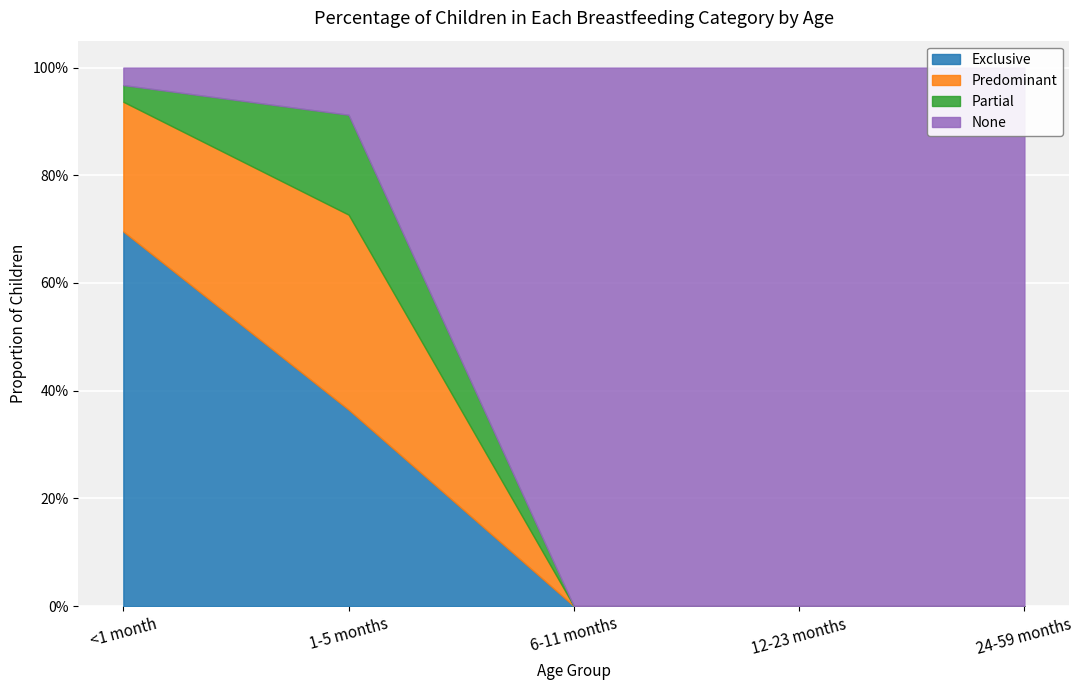

What is the sum of the None values at 24-59 months and 6-11 months?

2.0